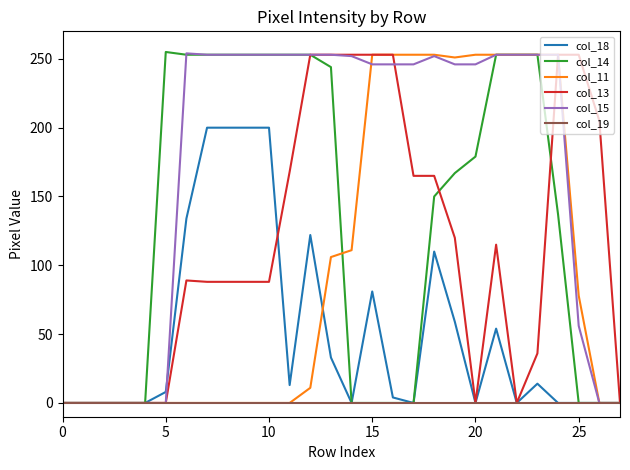

Which series has the largest total across all categories?

col_15